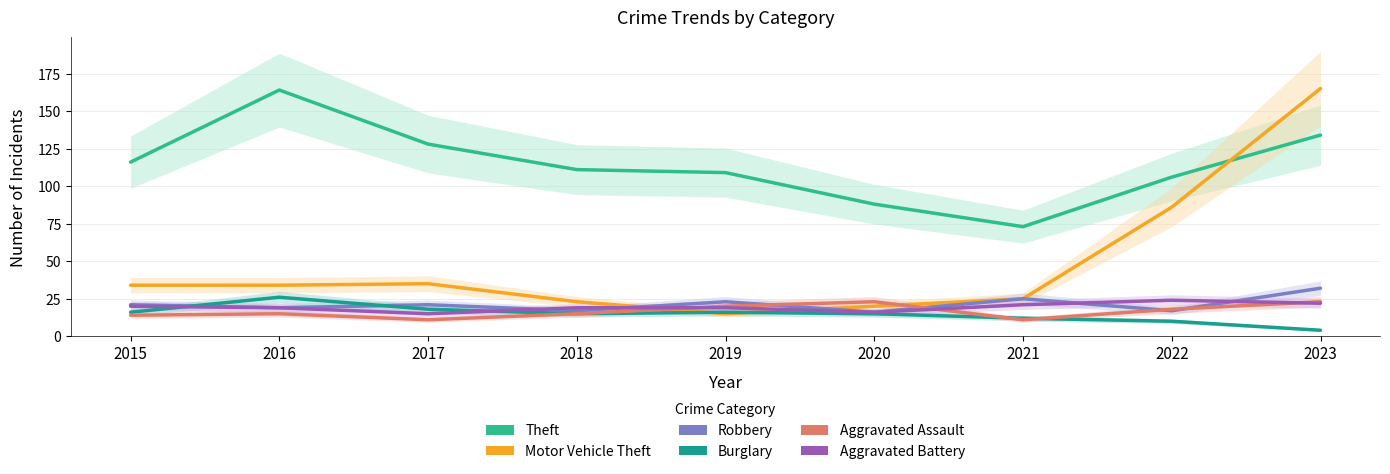

Where is the first local minimum for Aggravated Battery?

2017